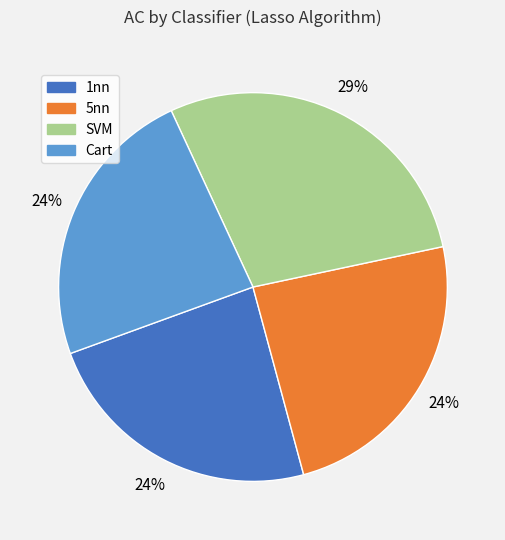

Which slice is the largest?

SVM